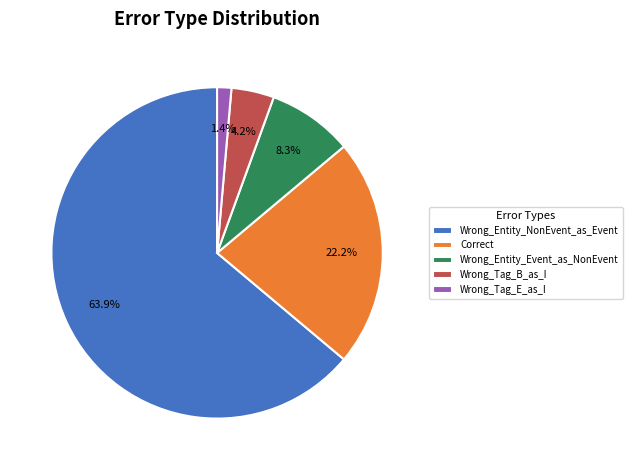

To the nearest percent, what percentage of the pie is Wrong_Tag_B_as_I?

4%